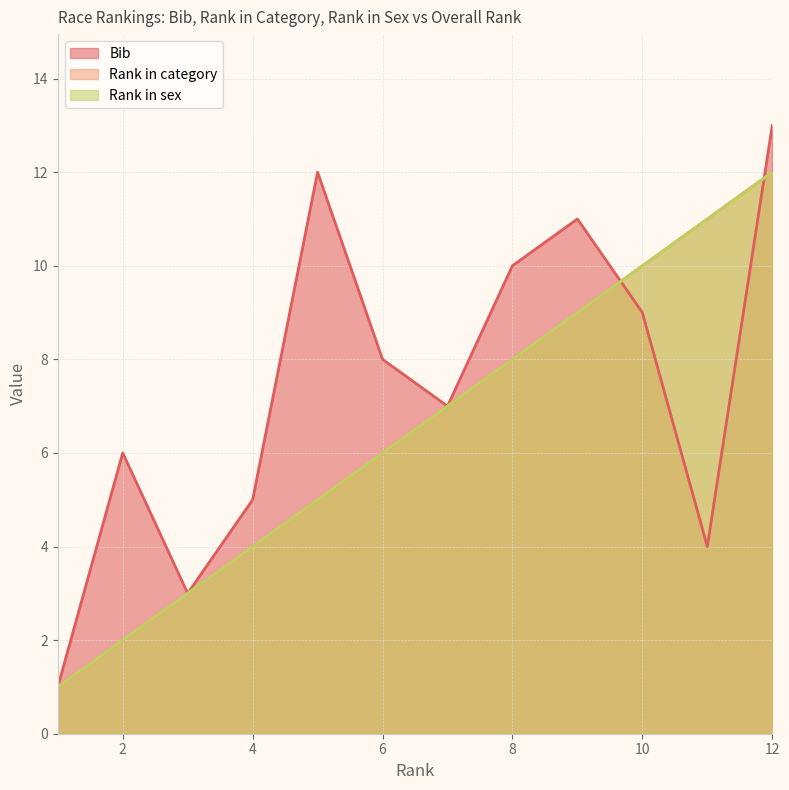

At which label is Rank in category closest to 6?

6